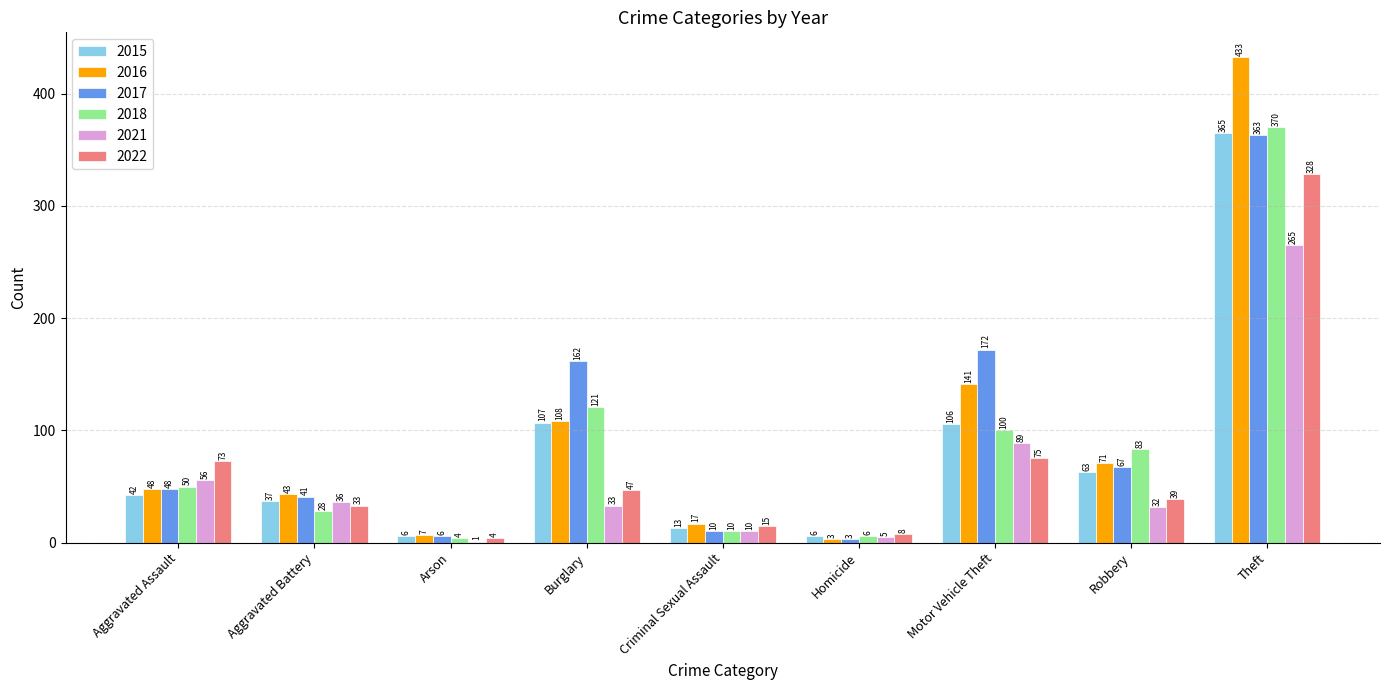

Between Criminal Sexual Assault and Robbery, which series saw the biggest shift?

2018